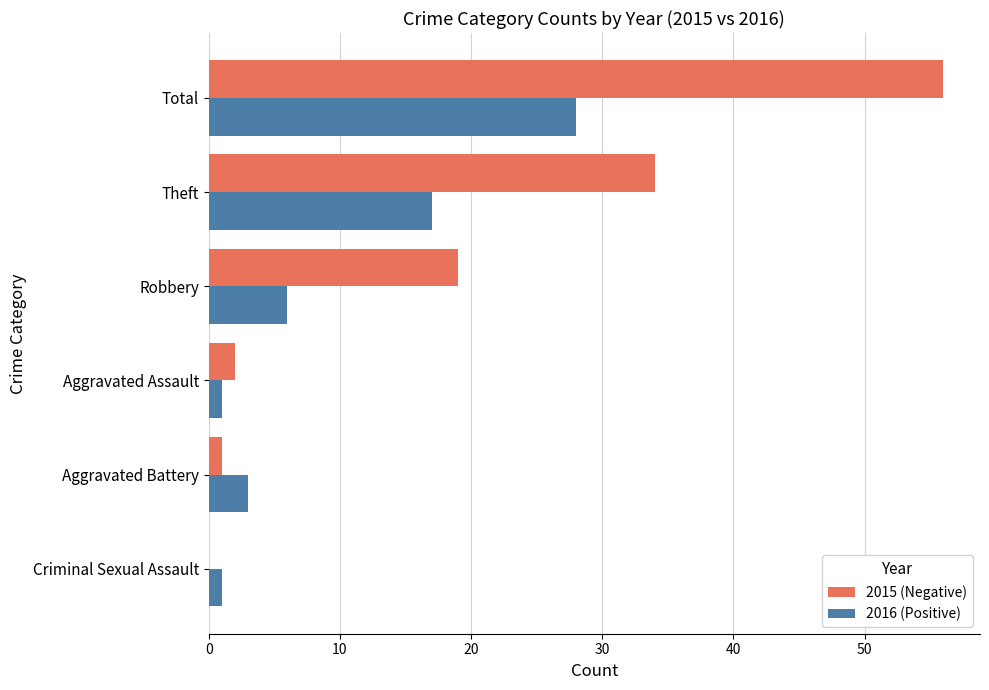

At which label does 2016 (Positive) reach its peak?

Total